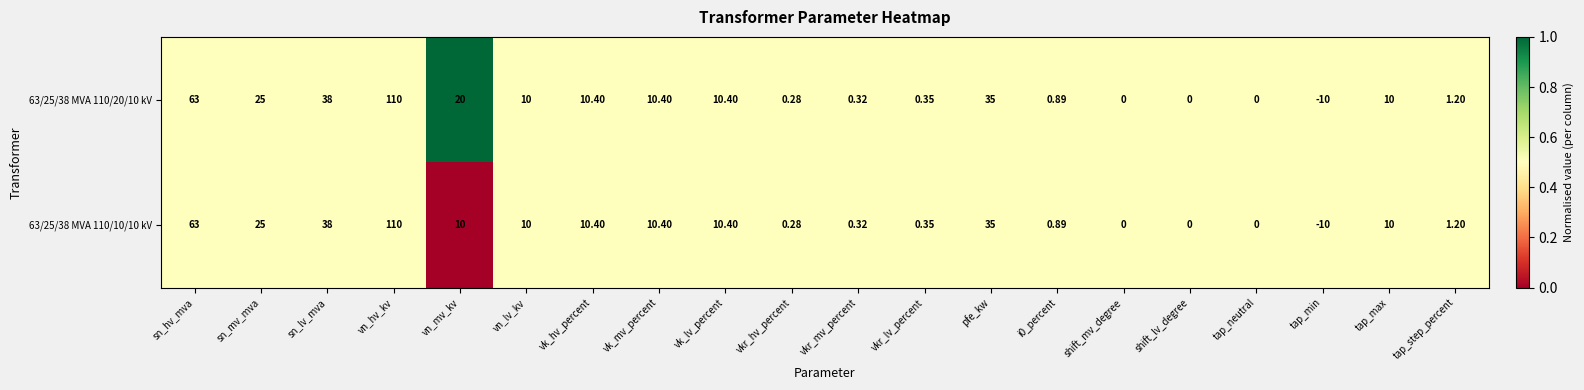

Which category has the highest value in the 63/25/38 MVA 110/10/10 kV series?

vn_hv_kv